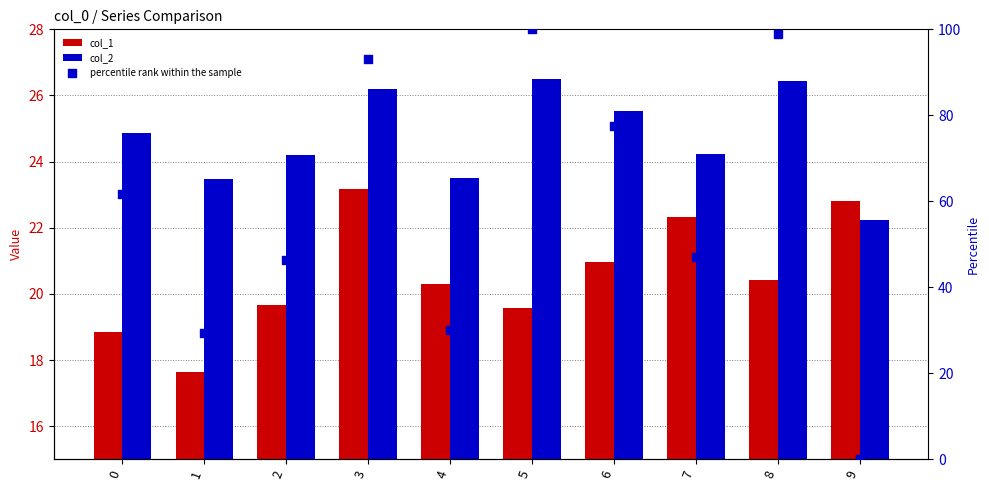

At which category is the sum across all series the highest?

5